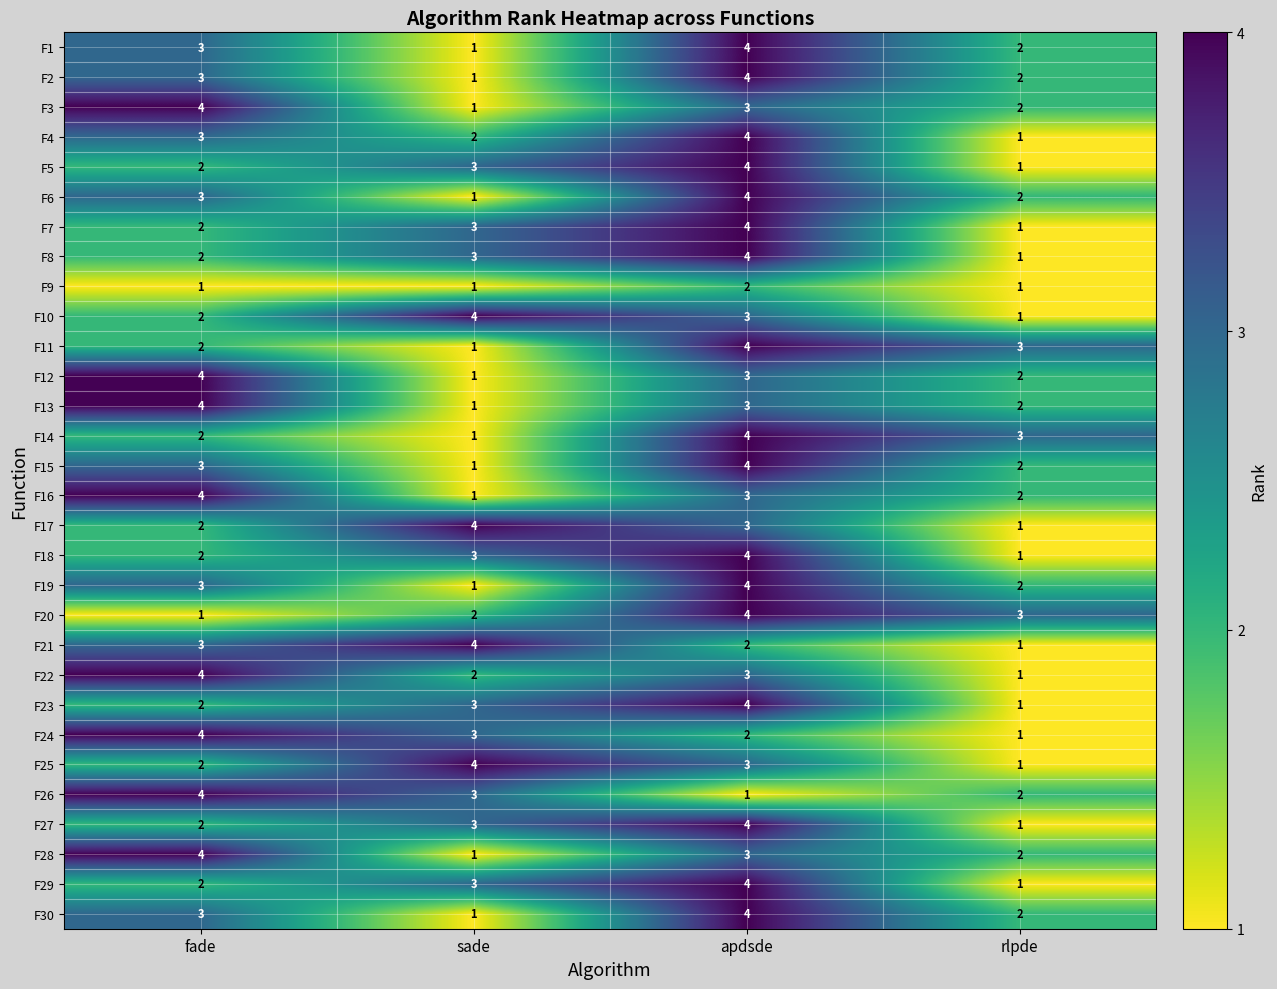

What is the sum of the F6 values at rlpde and apdsde?

6